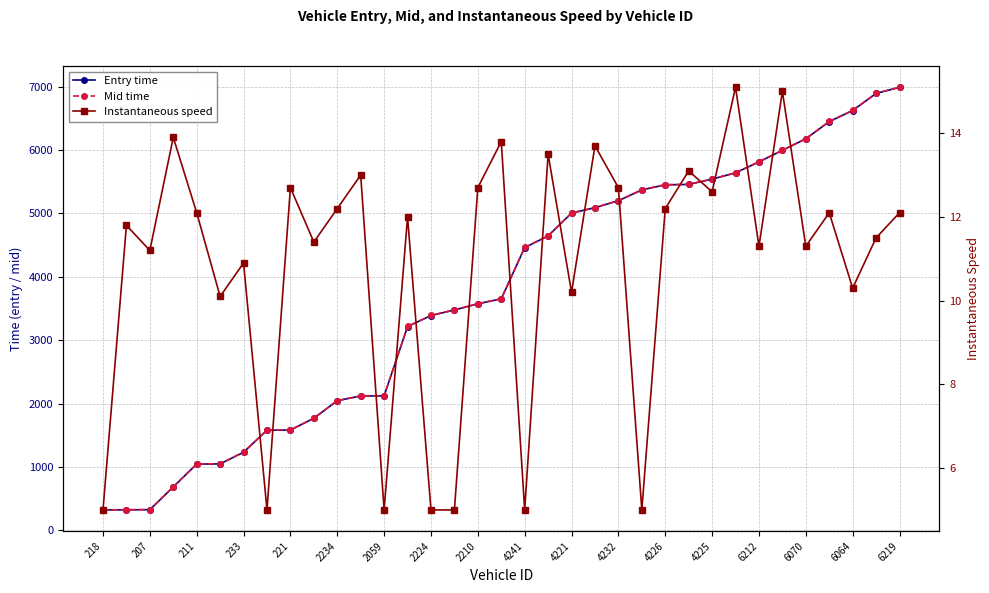

How many data points does each series have?

35